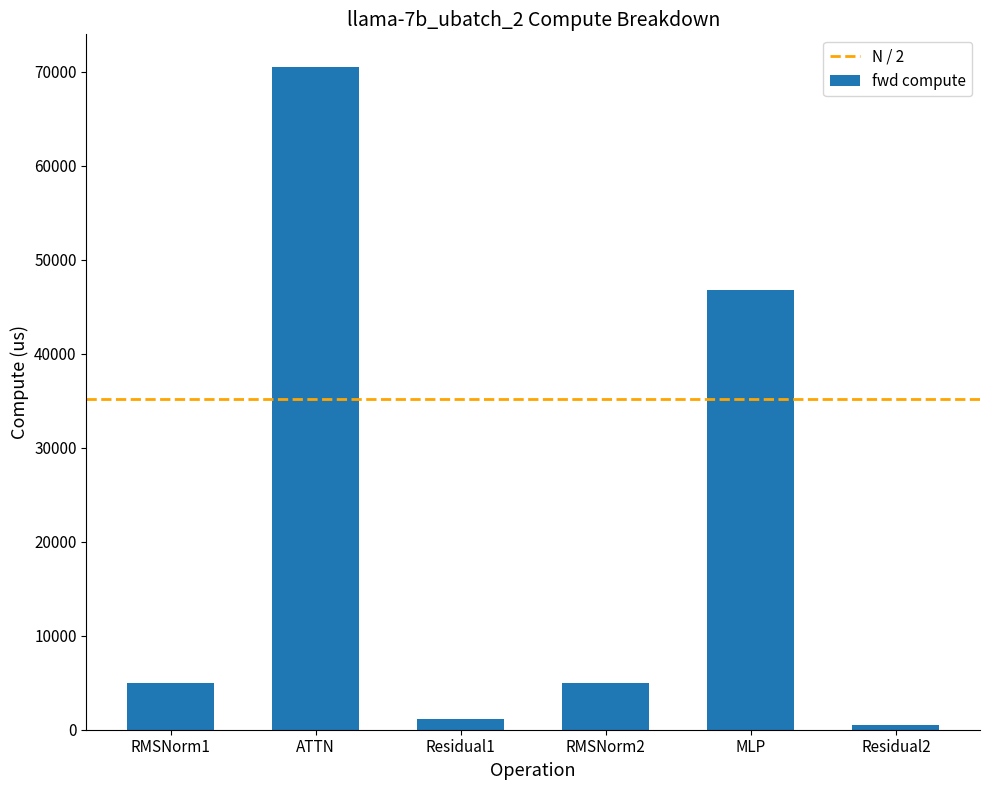

The value at RMSNorm2 is 4976.4. True or false?

True